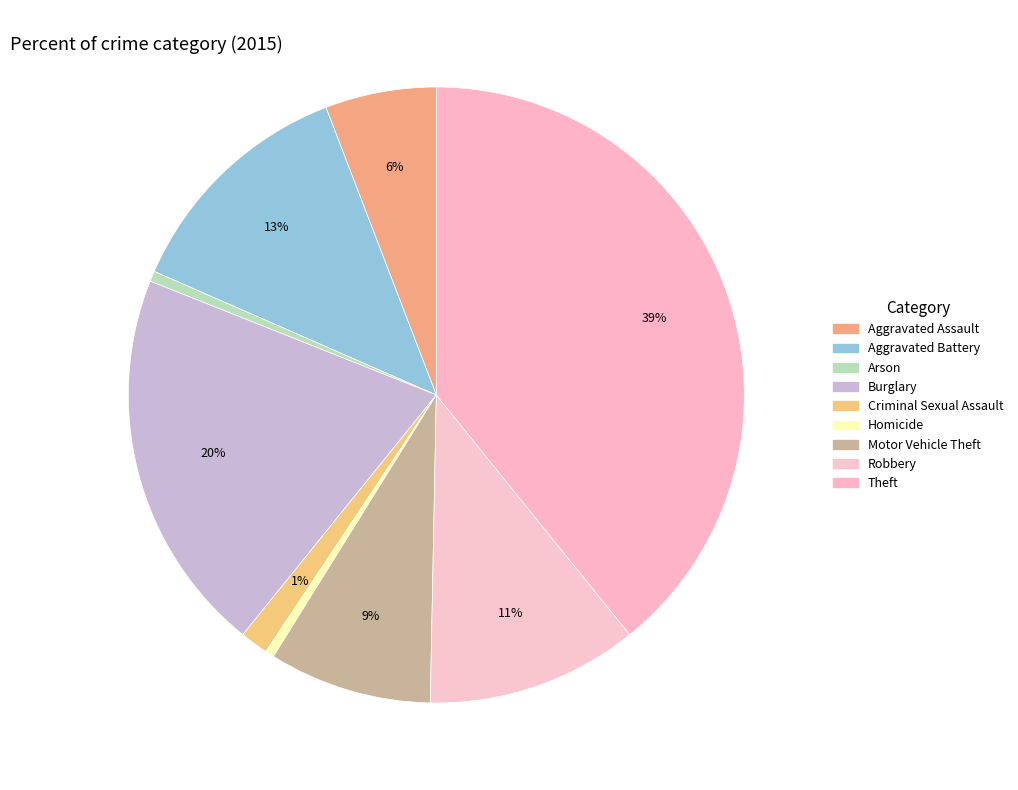

To the nearest percent, what percentage of the pie is Criminal Sexual Assault?

1%